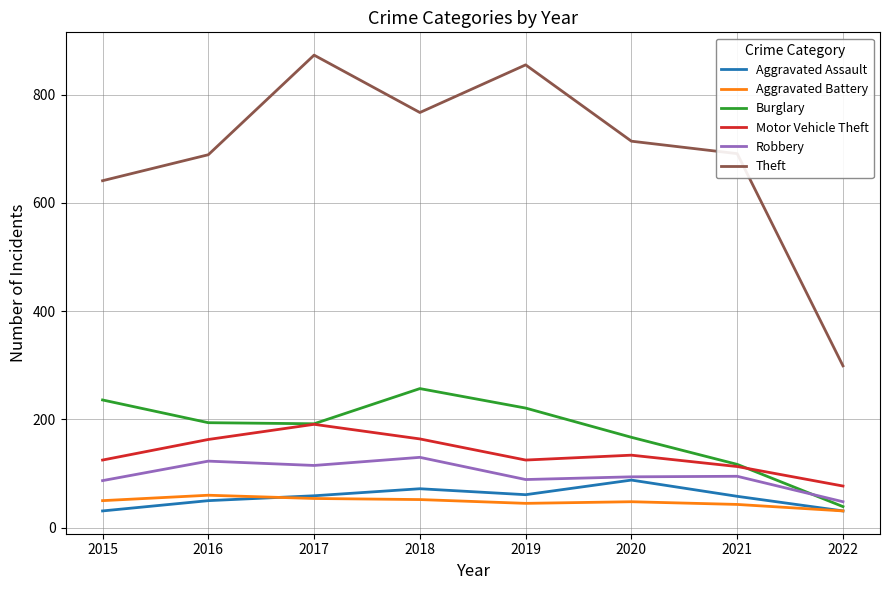

What is the difference between the maximum and minimum values in the Aggravated Assault series?

57